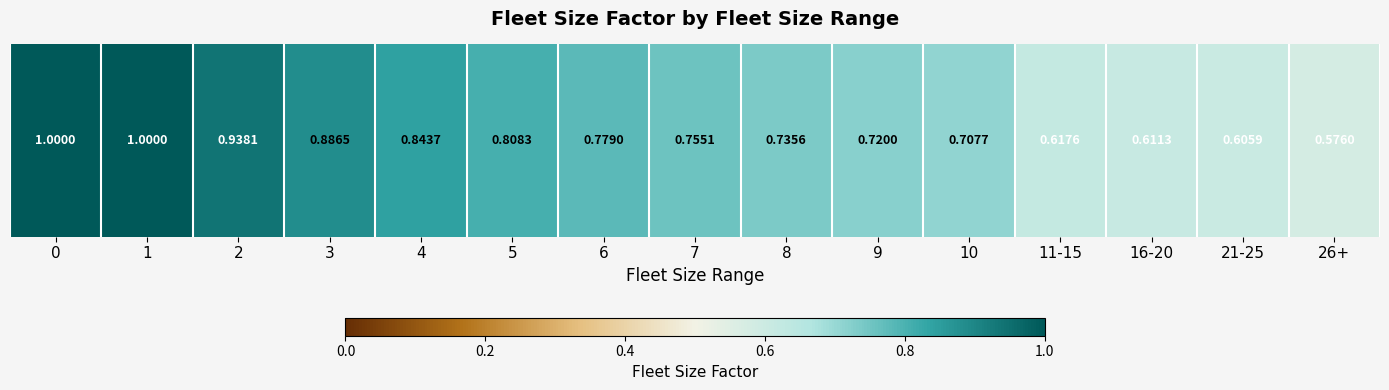

List the labels in order of value, largest first.

0, 1, 2, 3, 4, 5, 6, 7, 8, 9, 10, 11-15, 16-20, 21-25, 26+